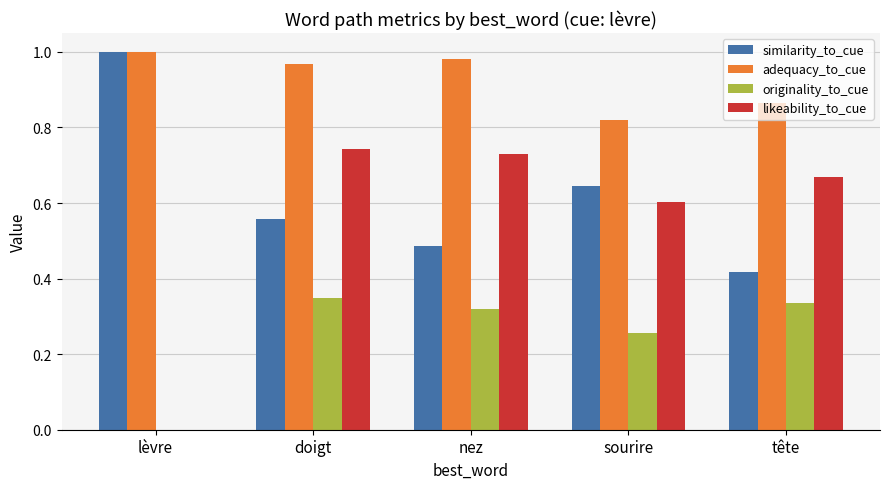

Count the adequacy_to_cue values in the range 0 to 1.

5